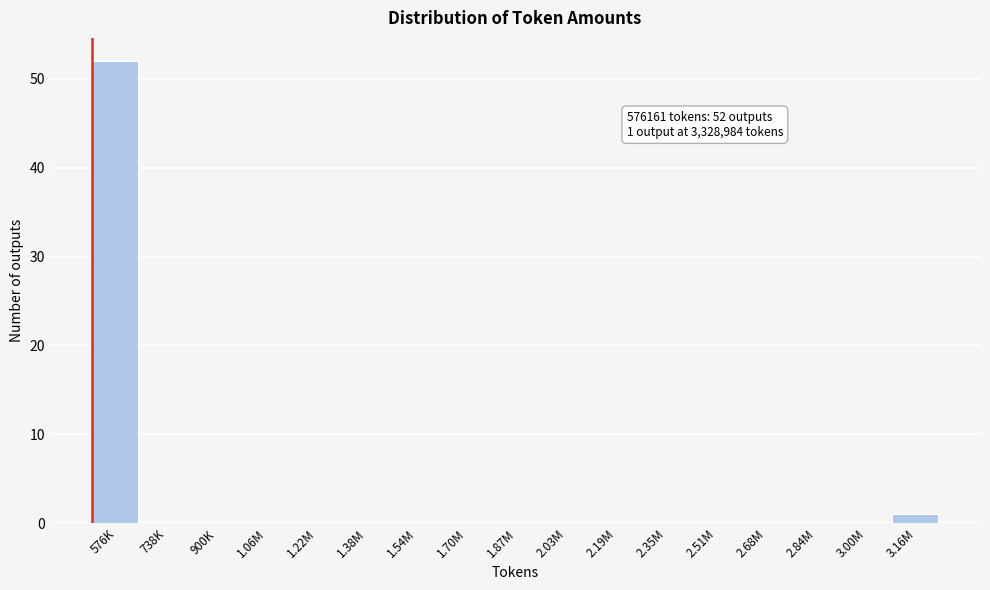

Reading left to right, what are all the values shown in this chart?

576K=52	738K=0	900K=0	1.06M=0	1.22M=0	1.38M=0	1.54M=0	1.70M=0	1.87M=0	2.03M=0	2.19M=0	2.35M=0	2.51M=0	2.68M=0	2.84M=0	3.00M=0	3.16M=1